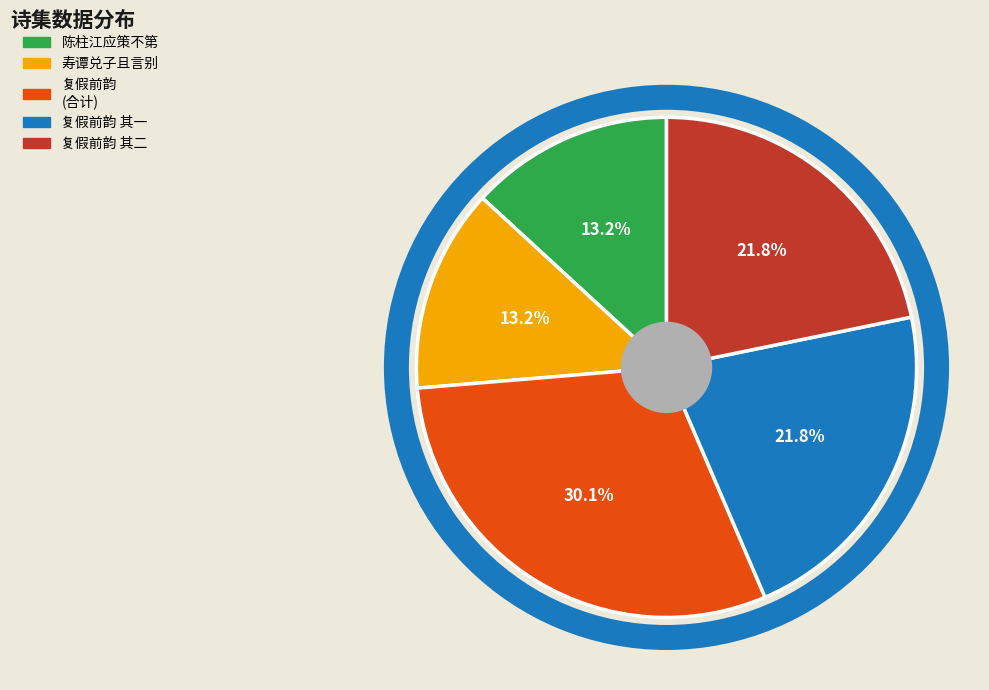

Is there a majority slice in this chart?

No